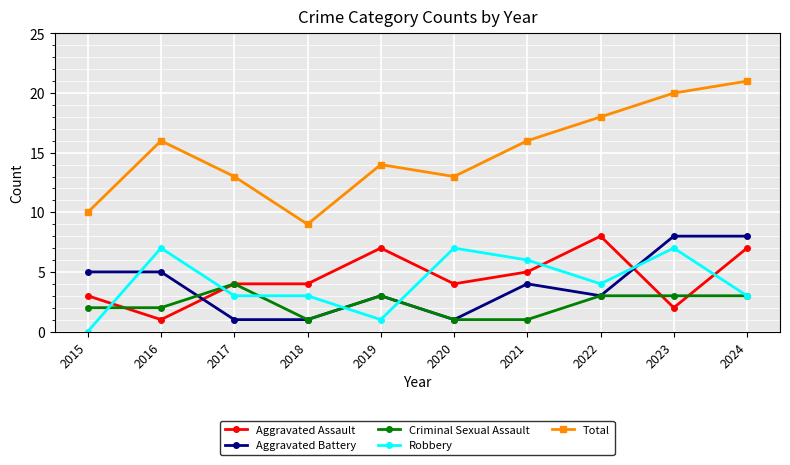

Which category has the lowest value across all series?

2015